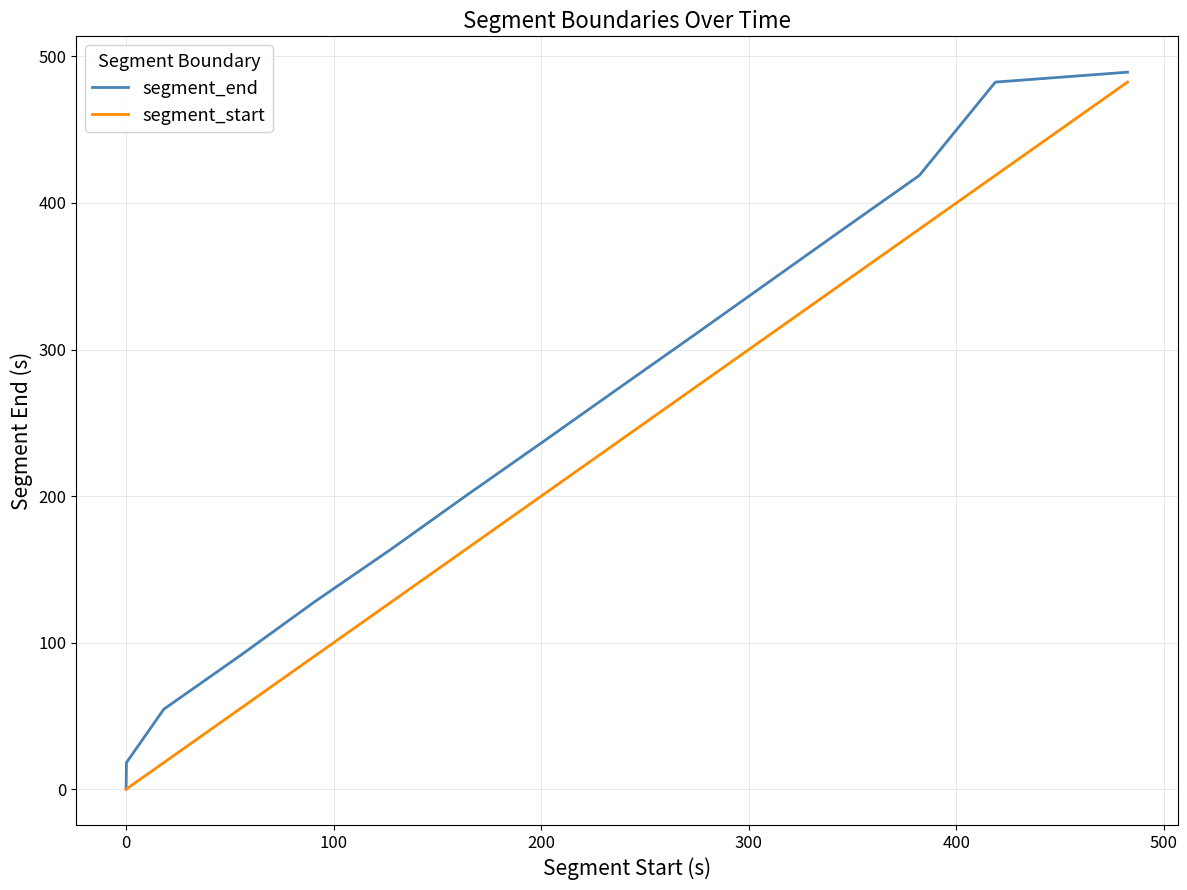

List the series in order of their overall mean, highest first.

segment_end, segment_start